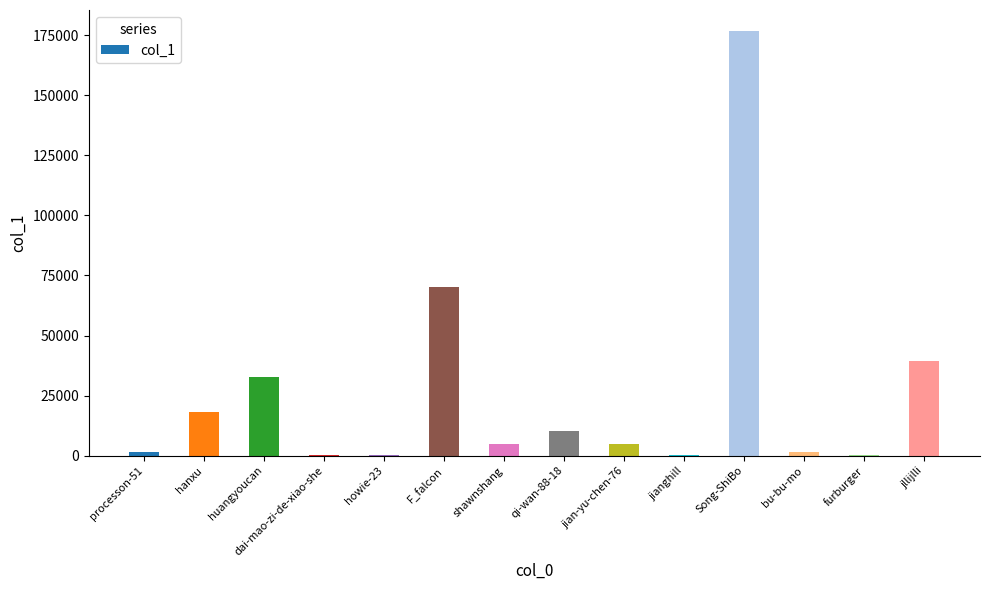

What is the average value?

25800